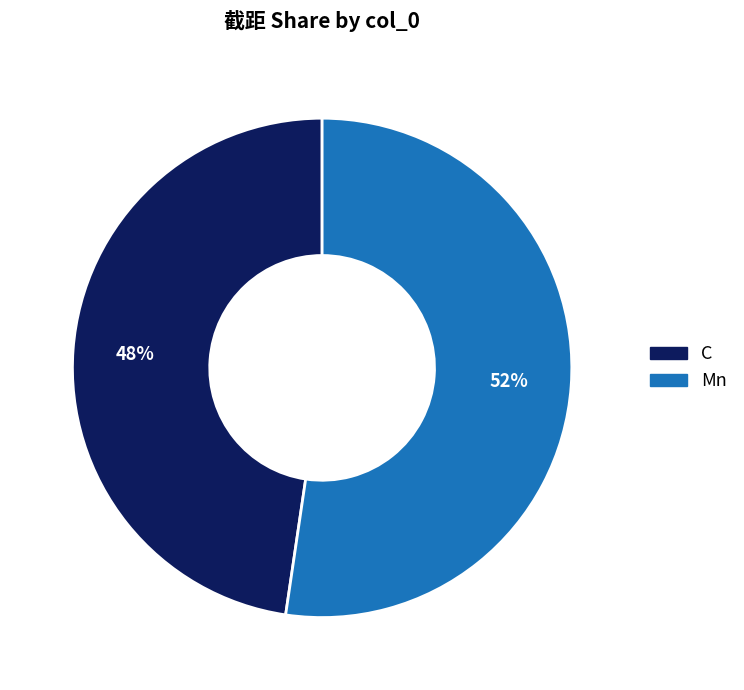

Which category accounts for the majority?

Mn